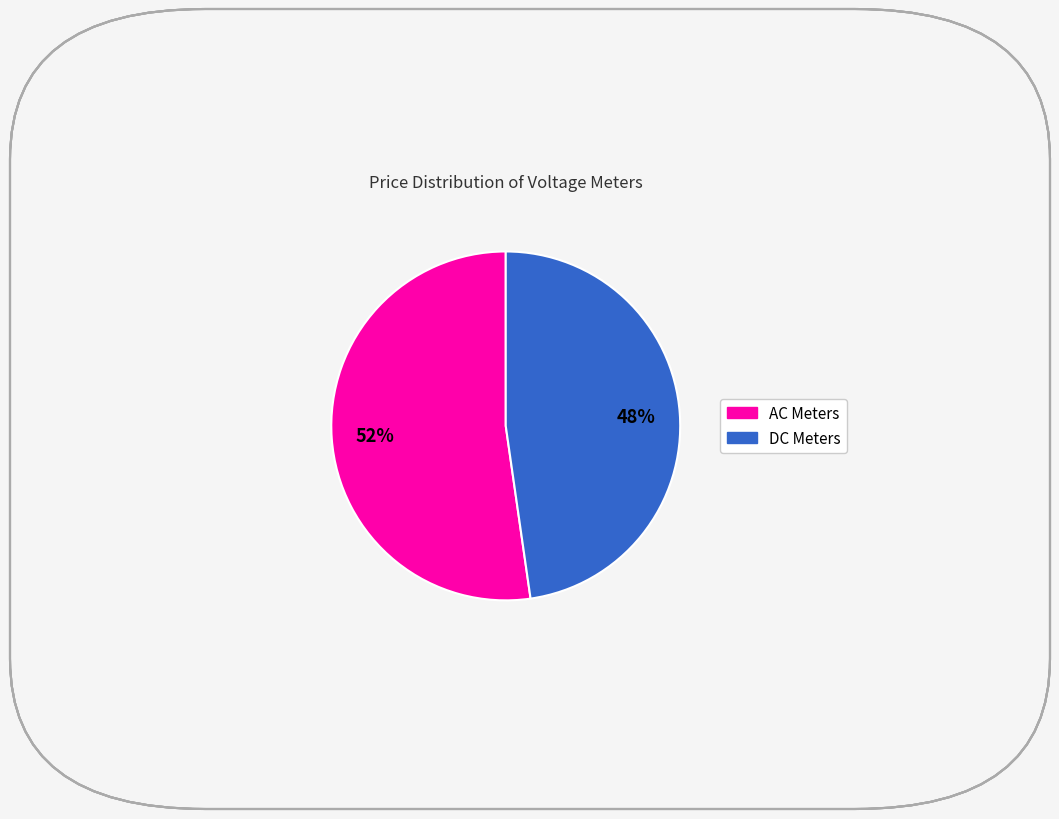

Count the number of slices in the pie.

2